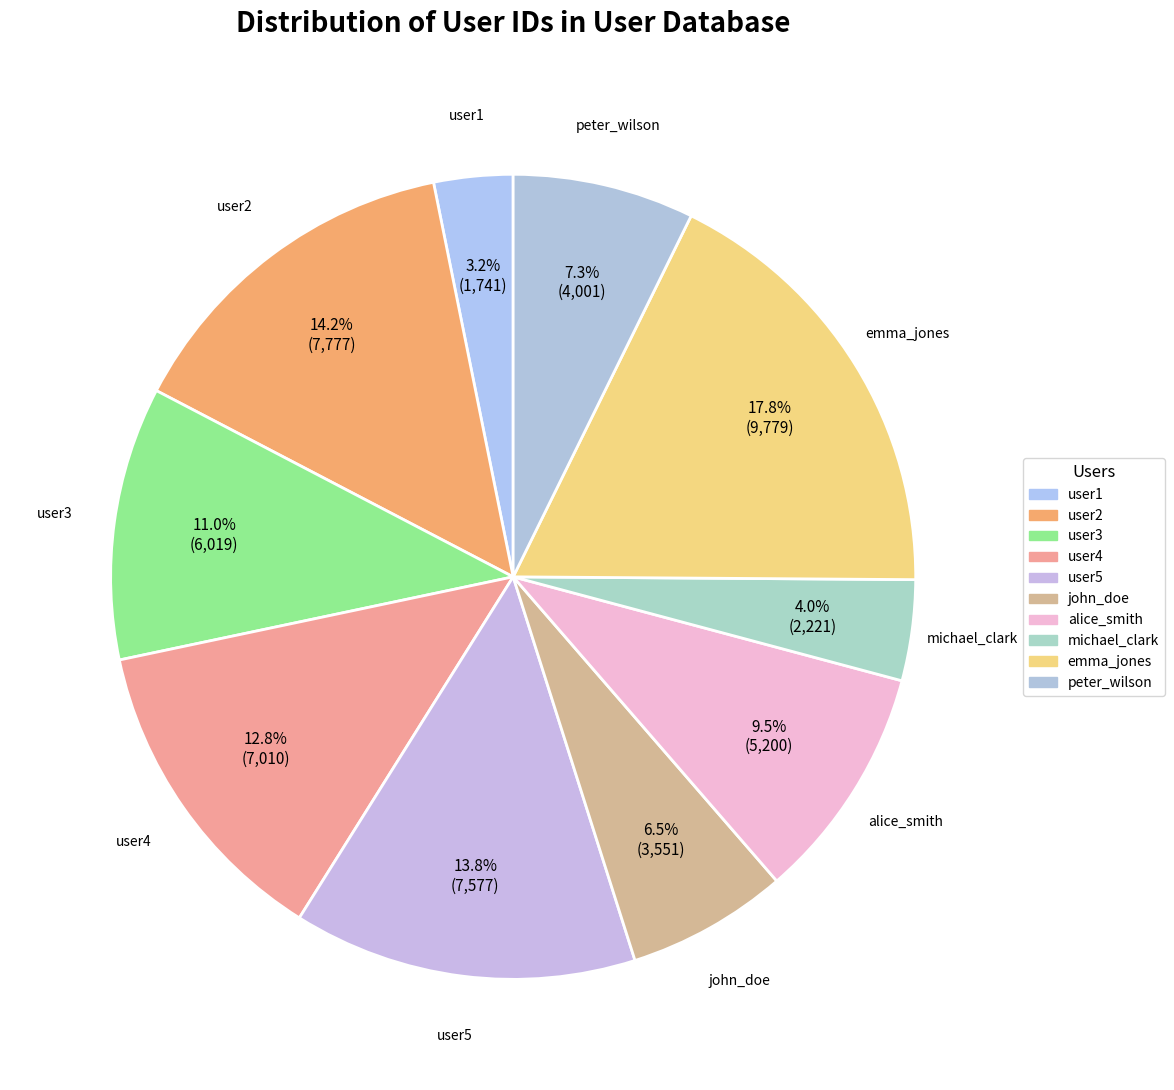

Which category has the smallest portion of the pie?

user1